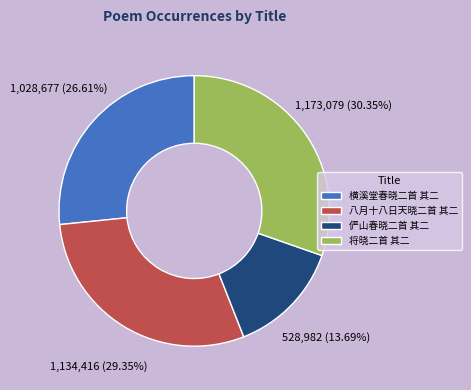

Do 俨山春晓二首 其二 and 将晓二首 其二 together represent more than half of the pie?

No